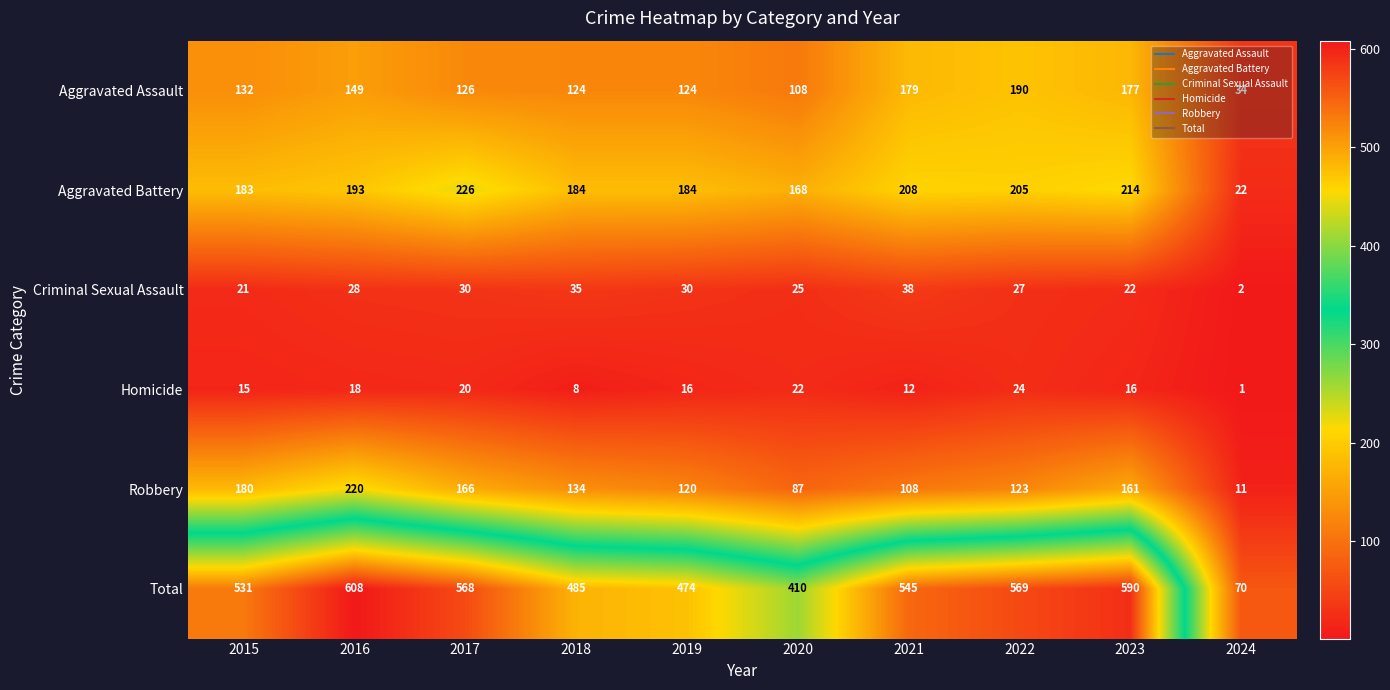

At which category is the sum across all series the highest?

2016